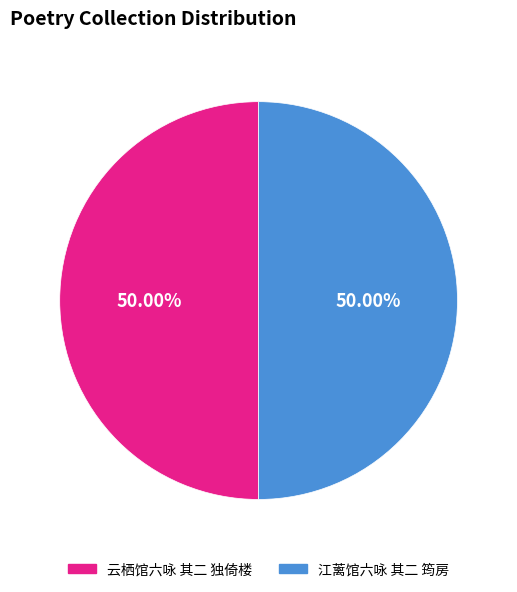

Is it true that 云栖馆六咏 其二 独倚楼 is 61% of the pie?

False